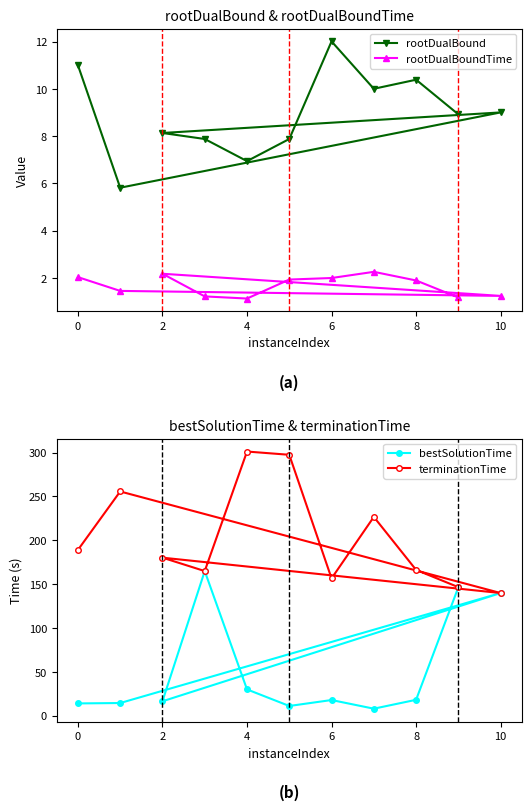

What is the smallest value displayed?

1.1